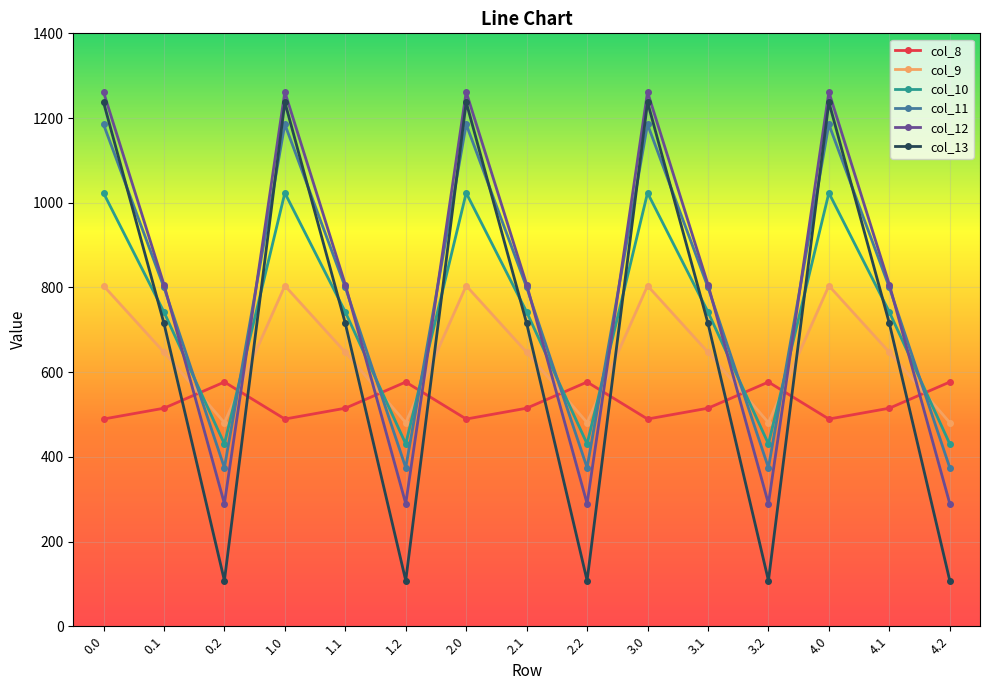

The col_9 series shows 804.0 at 1.0. True or false?

True